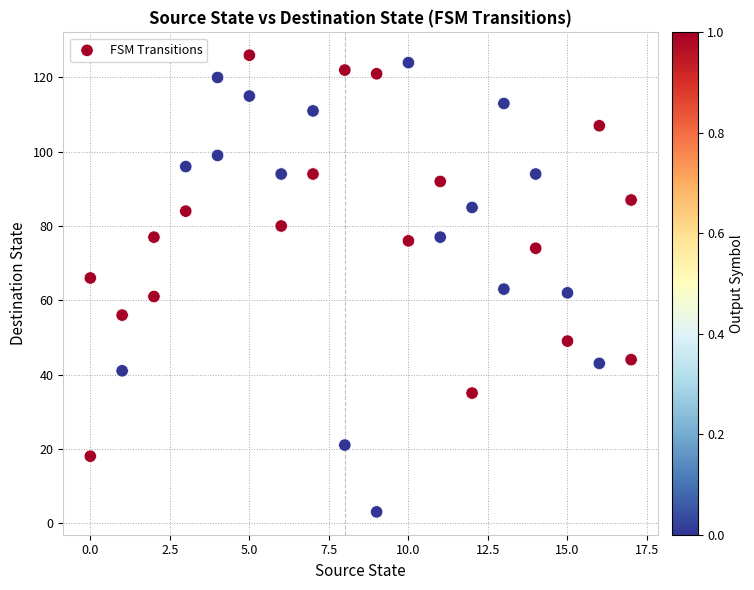

What is the range of Y values (max minus min)?

123